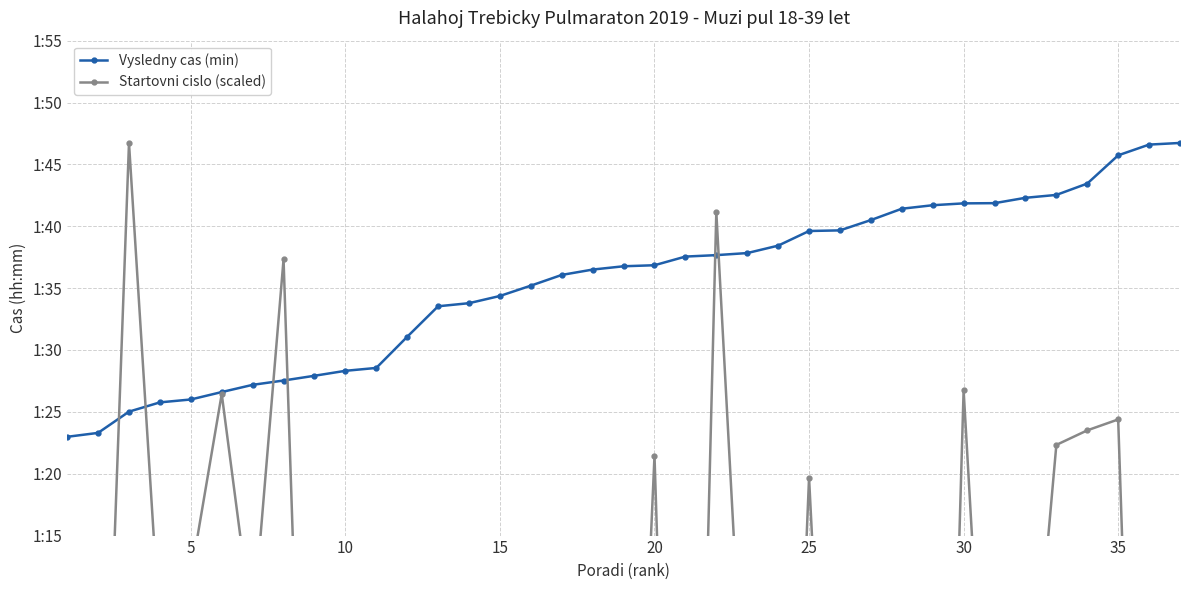

Is it true that Vysledny cas (min) equals 164.2 at 35?

False